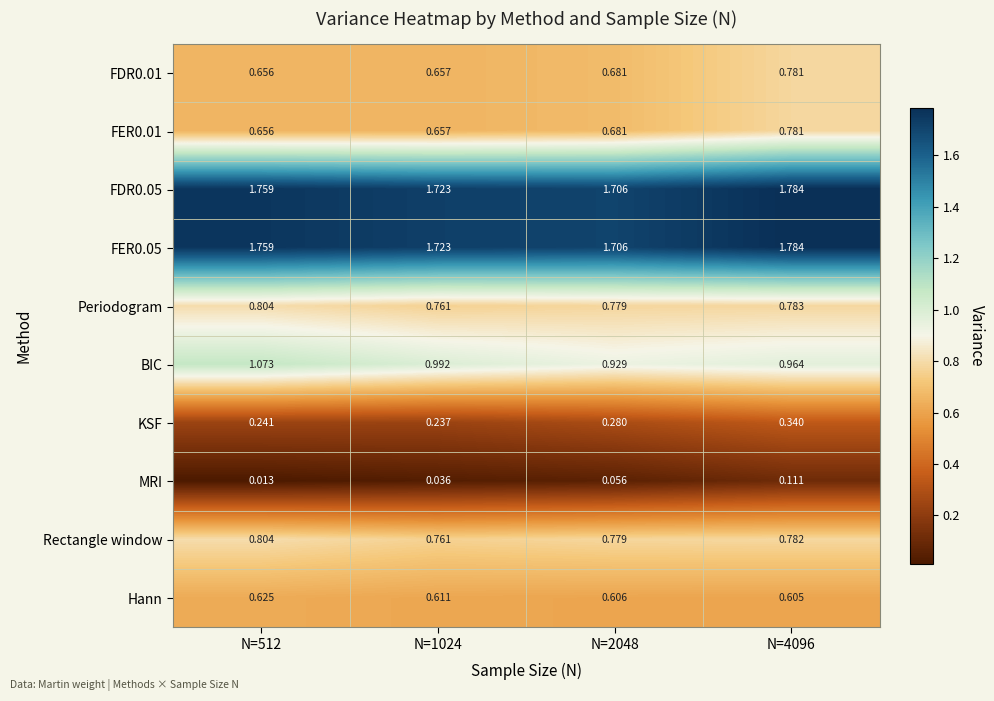

Between N=1024 and N=2048, which series saw the biggest shift?

BIC